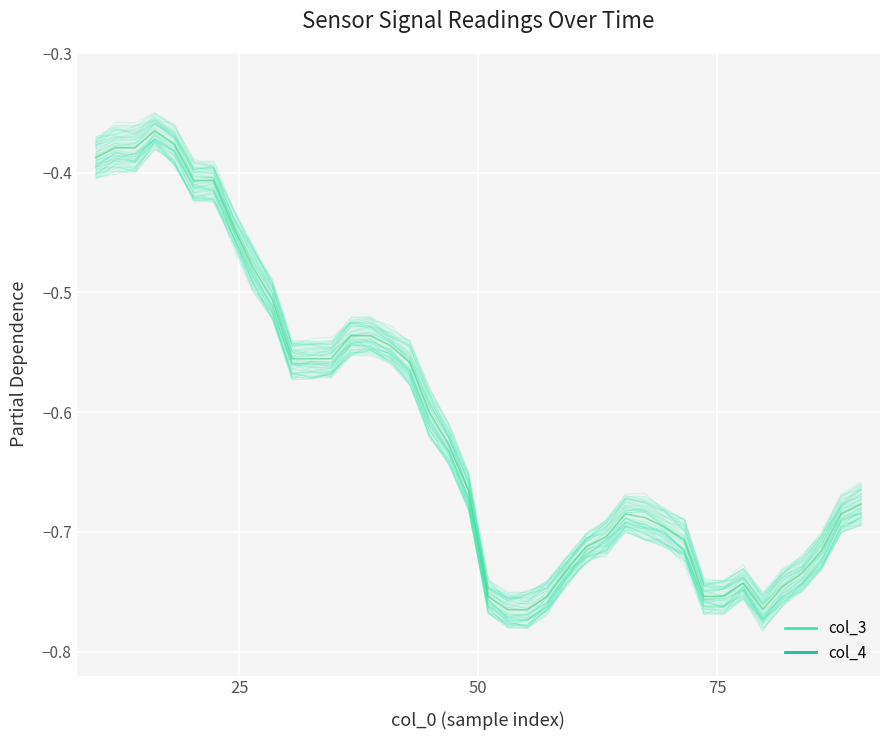

What is the value of the 2nd point from the left?

-0.4